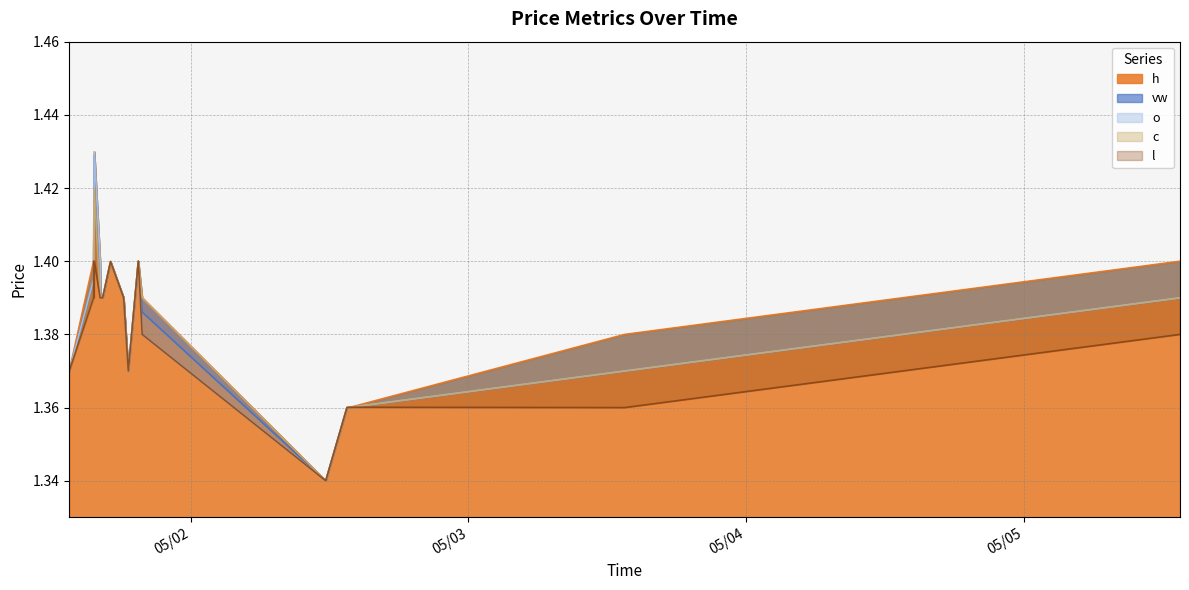

Reading left to right, transcribe all the data shown in this chart.

h: 2023-05-01 13:30=1.4	2023-05-01 15:36=1.4	2023-05-01 15:37=1.4	2023-05-01 15:38=1.4	2023-05-01 15:40=1.4	2023-05-01 16:10=1.4	2023-05-01 16:13=1.4	2023-05-01 16:23=1.4	2023-05-01 17:04=1.4	2023-05-01 18:12=1.4	2023-05-01 18:36=1.4	2023-05-01 19:28=1.4	2023-05-01 19:48=1.4	2023-05-02 11:40=1.3	2023-05-02 13:30=1.4	2023-05-02 13:48=1.4	2023-05-03 13:30=1.4	2023-05-04 13:30=1.4	2023-05-05 13:30=1.4
o: 2023-05-01 13:30=1.4	2023-05-01 15:36=1.4	2023-05-01 15:37=1.4	2023-05-01 15:38=1.4	2023-05-01 15:40=1.4	2023-05-01 16:10=1.4	2023-05-01 16:13=1.4	2023-05-01 16:23=1.4	2023-05-01 17:04=1.4	2023-05-01 18:12=1.4	2023-05-01 18:36=1.4	2023-05-01 19:28=1.4	2023-05-01 19:48=1.4	2023-05-02 11:40=1.3	2023-05-02 13:30=1.4	2023-05-02 13:48=1.4	2023-05-03 13:30=1.4	2023-05-04 13:30=1.4	2023-05-05 13:30=1.4
c: 2023-05-01 13:30=1.4	2023-05-01 15:36=1.4	2023-05-01 15:37=1.4	2023-05-01 15:38=1.4	2023-05-01 15:40=1.4	2023-05-01 16:10=1.4	2023-05-01 16:13=1.4	2023-05-01 16:23=1.4	2023-05-01 17:04=1.4	2023-05-01 18:12=1.4	2023-05-01 18:36=1.4	2023-05-01 19:28=1.4	2023-05-01 19:48=1.4	2023-05-02 11:40=1.3	2023-05-02 13:30=1.4	2023-05-02 13:48=1.4	2023-05-03 13:30=1.4	2023-05-04 13:30=1.4	2023-05-05 13:30=1.4
l: 2023-05-01 13:30=1.4	2023-05-01 15:36=1.4	2023-05-01 15:37=1.4	2023-05-01 15:38=1.4	2023-05-01 15:40=1.4	2023-05-01 16:10=1.4	2023-05-01 16:13=1.4	2023-05-01 16:23=1.4	2023-05-01 17:04=1.4	2023-05-01 18:12=1.4	2023-05-01 18:36=1.4	2023-05-01 19:28=1.4	2023-05-01 19:48=1.4	2023-05-02 11:40=1.3	2023-05-02 13:30=1.4	2023-05-02 13:48=1.4	2023-05-03 13:30=1.4	2023-05-04 13:30=1.4	2023-05-05 13:30=1.4
vw: 2023-05-01 13:30=1.4	2023-05-01 15:36=1.4	2023-05-01 15:37=1.4	2023-05-01 15:38=1.4	2023-05-01 15:40=1.4	2023-05-01 16:10=1.4	2023-05-01 16:13=1.4	2023-05-01 16:23=1.4	2023-05-01 17:04=1.4	2023-05-01 18:12=1.4	2023-05-01 18:36=1.4	2023-05-01 19:28=1.4	2023-05-01 19:48=1.4	2023-05-02 11:40=1.3	2023-05-02 13:30=1.4	2023-05-02 13:48=1.4	2023-05-03 13:30=1.4	2023-05-04 13:30=1.4	2023-05-05 13:30=1.4